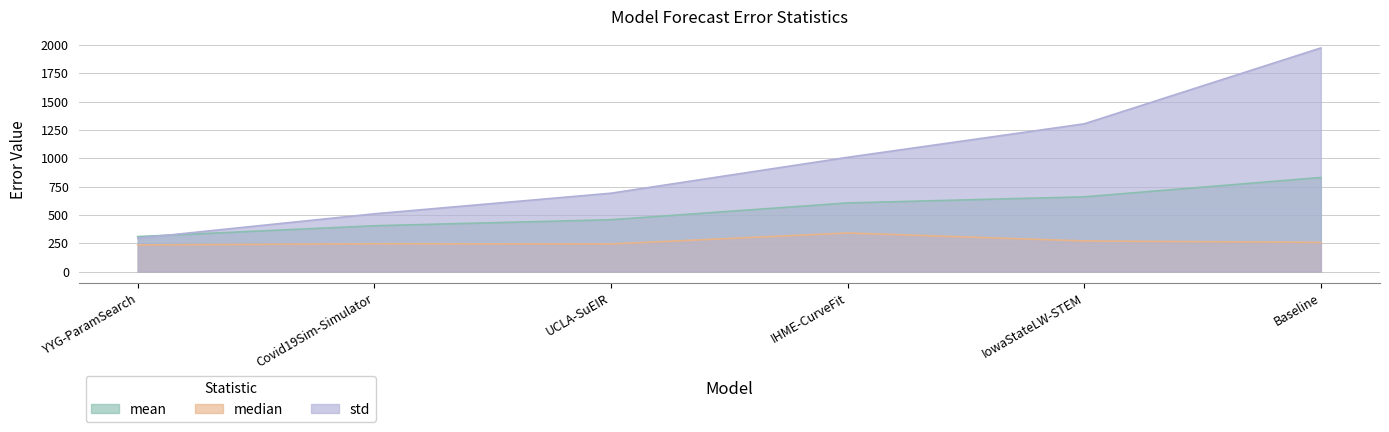

Reading left to right, list all the values displayed in this chart.

mean: YYG-ParamSearch=309.4	Covid19Sim-Simulator=404.8	UCLA-SuEIR=457.9	IHME-CurveFit=606.0	IowaStateLW-STEM=659.8	Baseline=830.2
median: YYG-ParamSearch=235.7	Covid19Sim-Simulator=246.2	UCLA-SuEIR=244.6	IHME-CurveFit=341.0	IowaStateLW-STEM=271.0	Baseline=258.1
std: YYG-ParamSearch=294.8	Covid19Sim-Simulator=510.1	UCLA-SuEIR=691.7	IHME-CurveFit=1008.2	IowaStateLW-STEM=1303.3	Baseline=1972.3